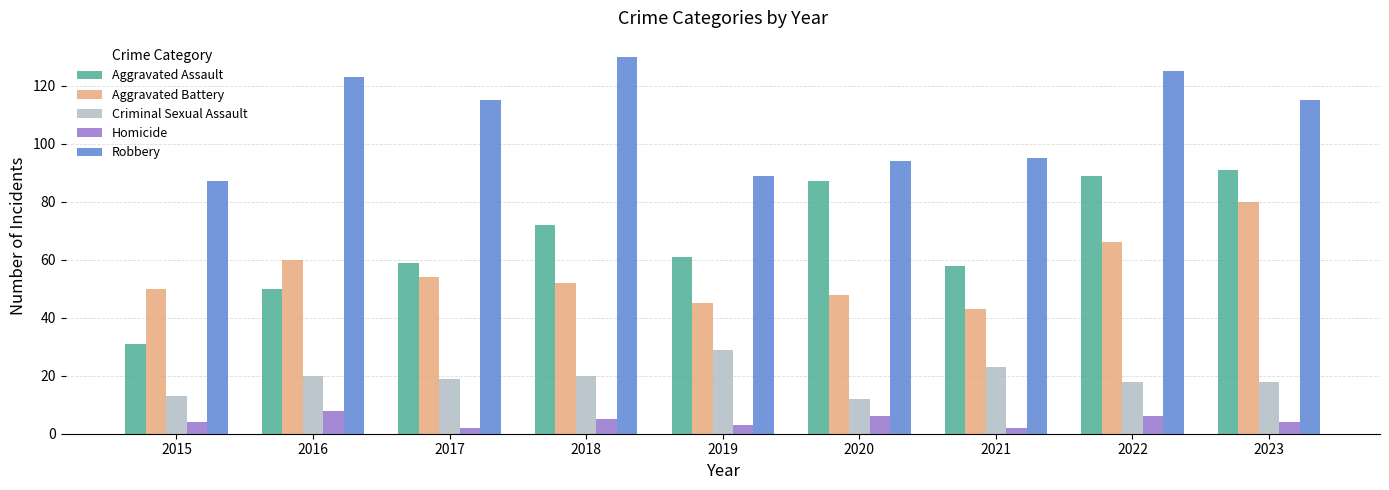

Reading left to right, list all the values displayed in this chart.

Aggravated Assault: 31	50	59	72	61	87	58	89	91
Aggravated Battery: 50	60	54	52	45	48	43	66	80
Criminal Sexual Assault: 13	20	19	20	29	12	23	18	18
Homicide: 4	8	2	5	3	6	2	6	4
Robbery: 87	123	115	130	89	94	95	125	115